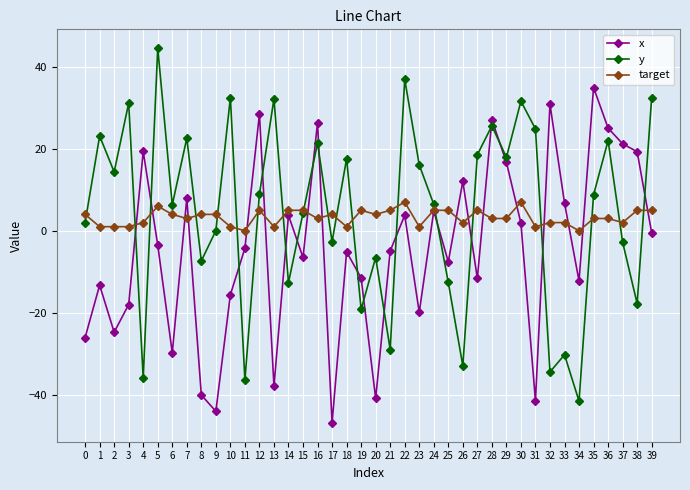

Read the y value at 10.

32.5